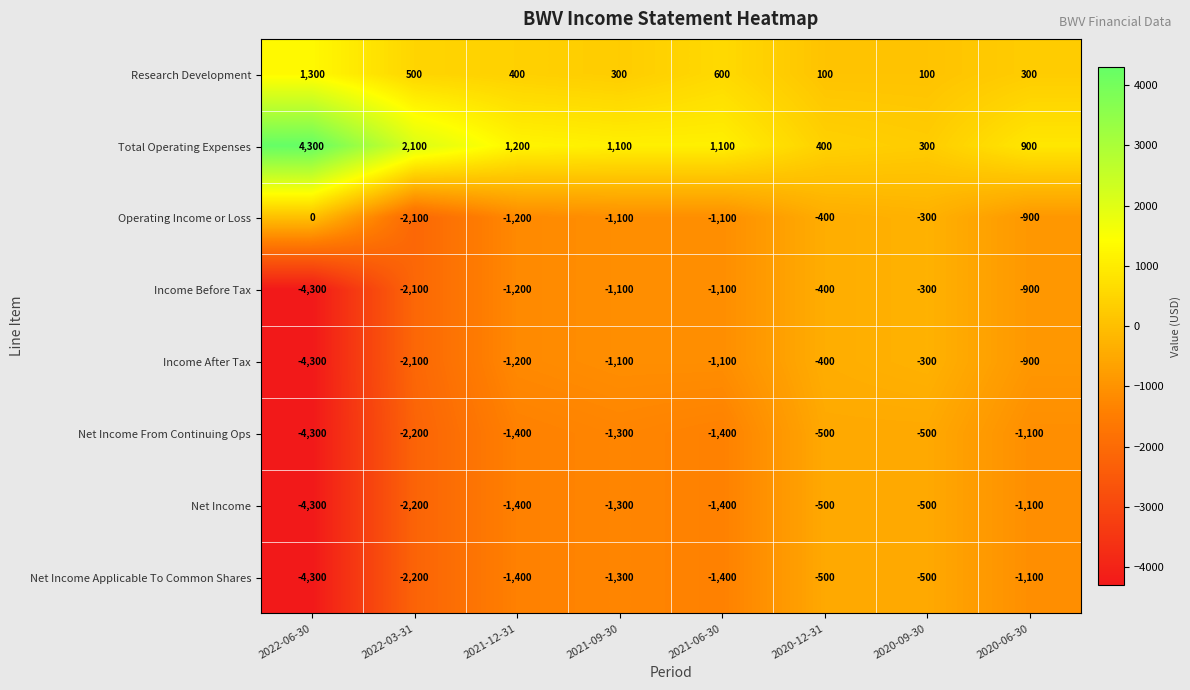

Which series has the largest total across all categories?

Total Operating Expenses